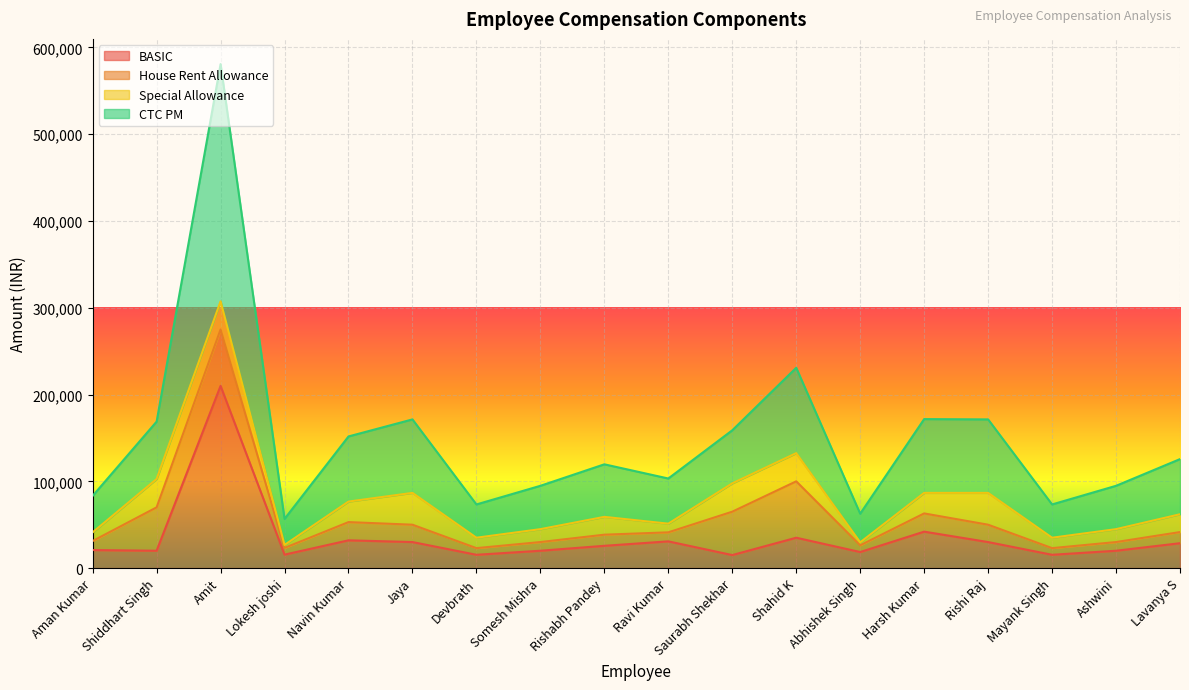

Where is the first local minimum for CTC PM?

Lokesh joshi